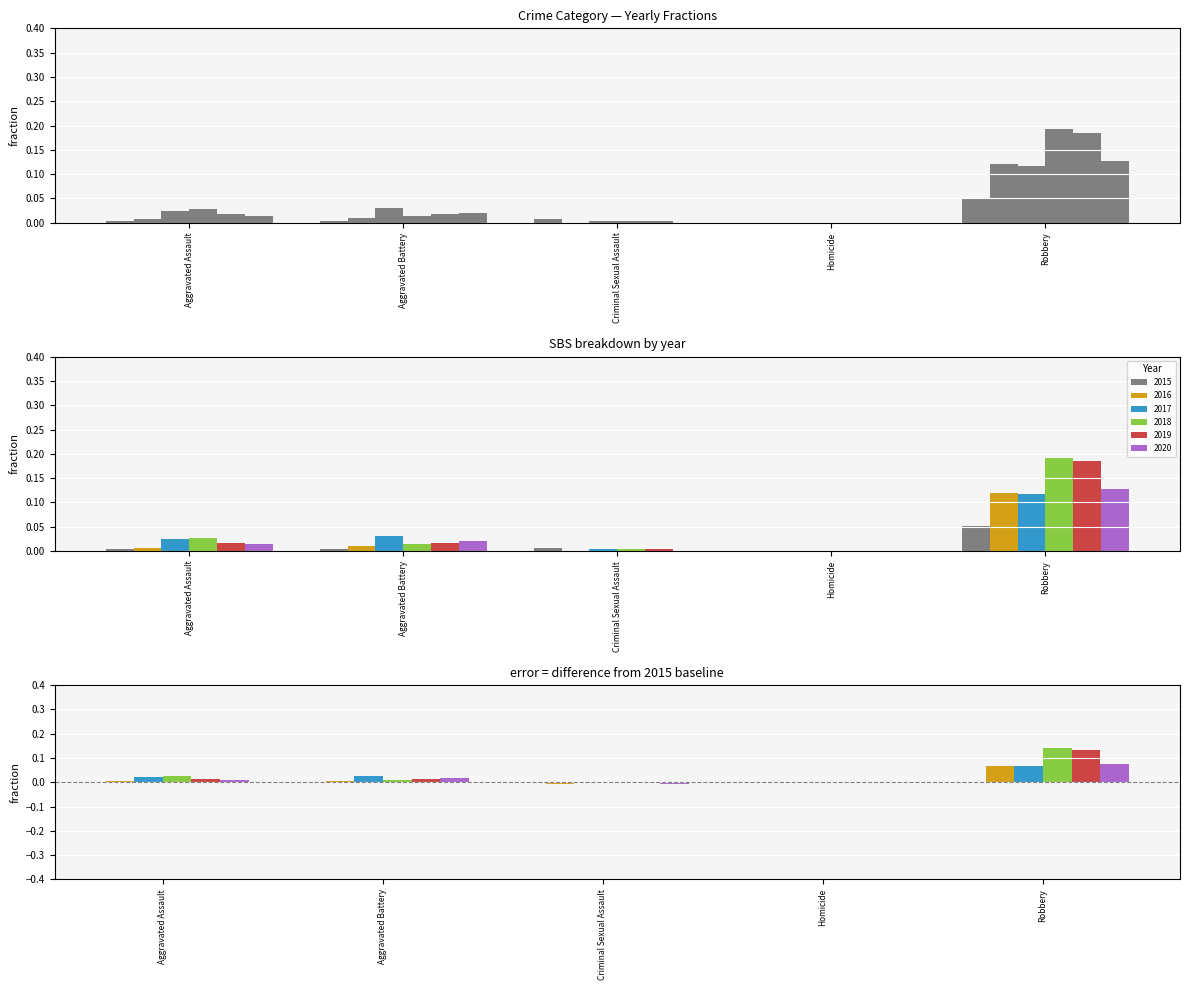

What is the maximum value shown in the chart?

0.2